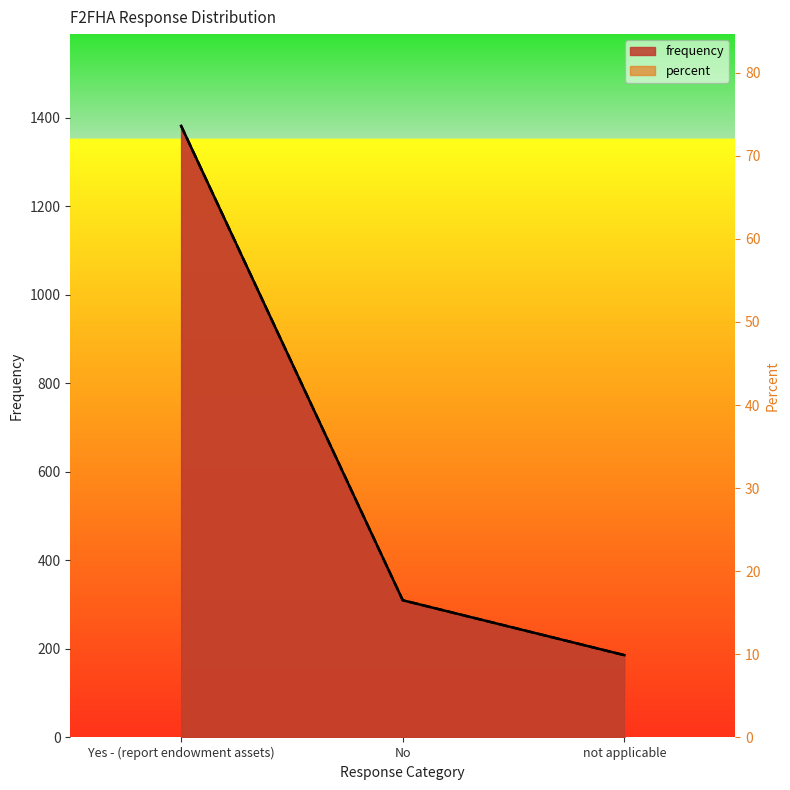

What is the maximum value shown in the chart?

1382.0